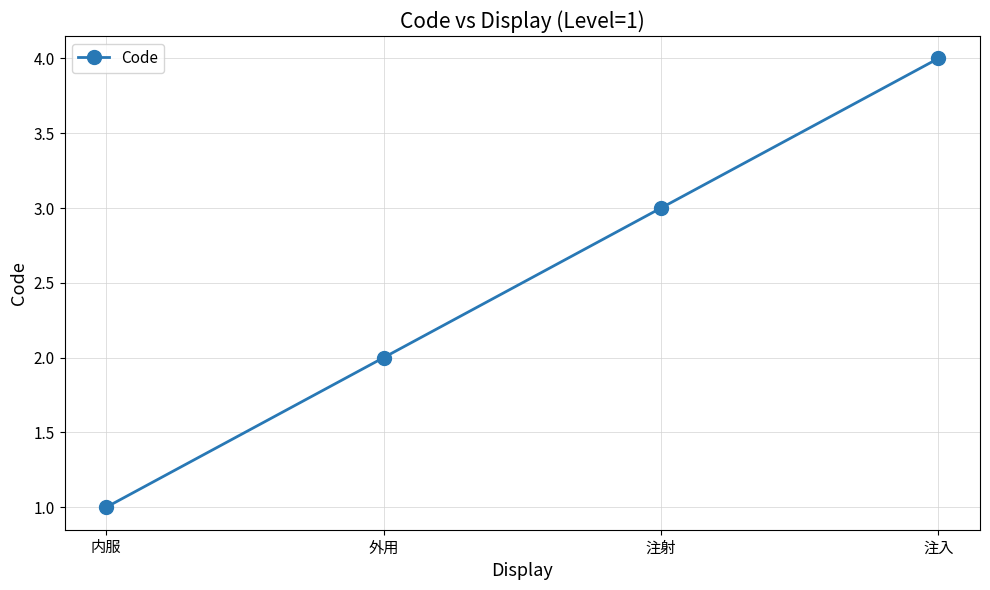

What is the difference between the values at 注射 and 内服?

2